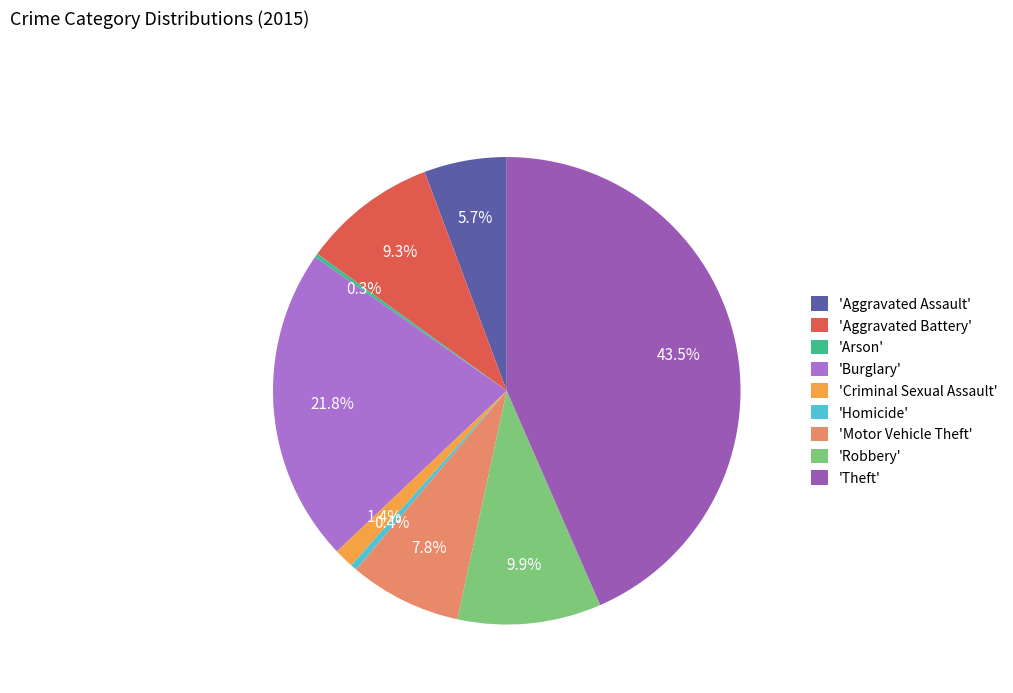

To the nearest percent, what is the difference between the largest and smallest slice percentages?

43%